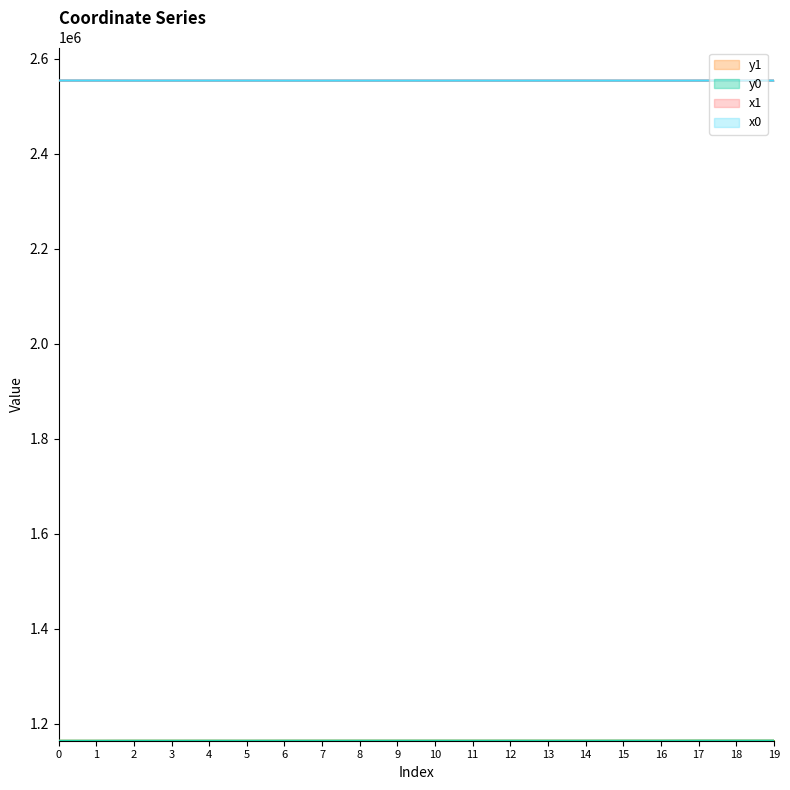

At how many categories does at least one series exceed 1229441?

20